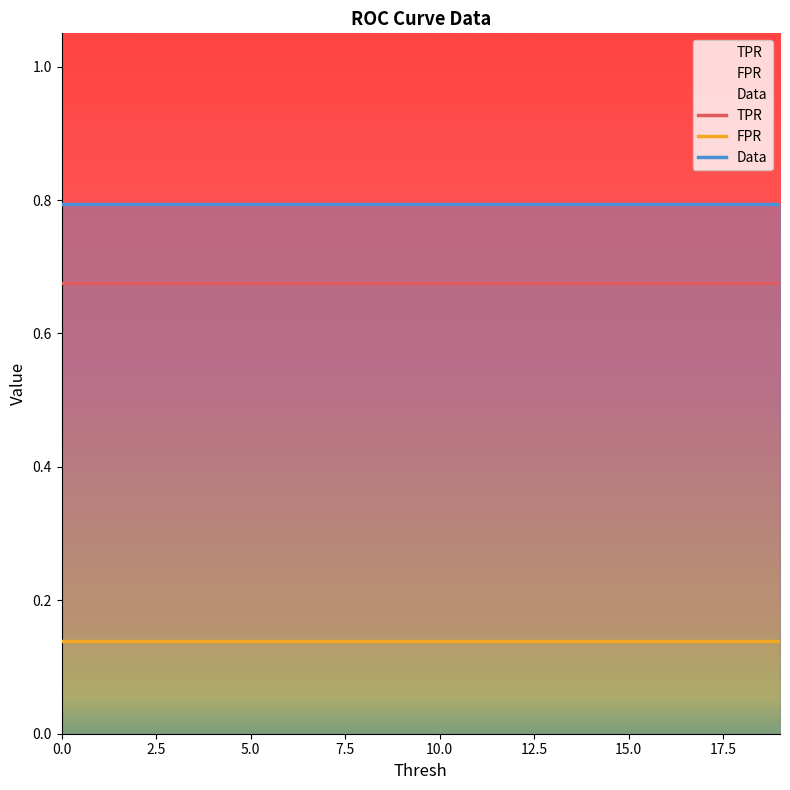

True or false: TPR and FPR intersect in this chart.

False